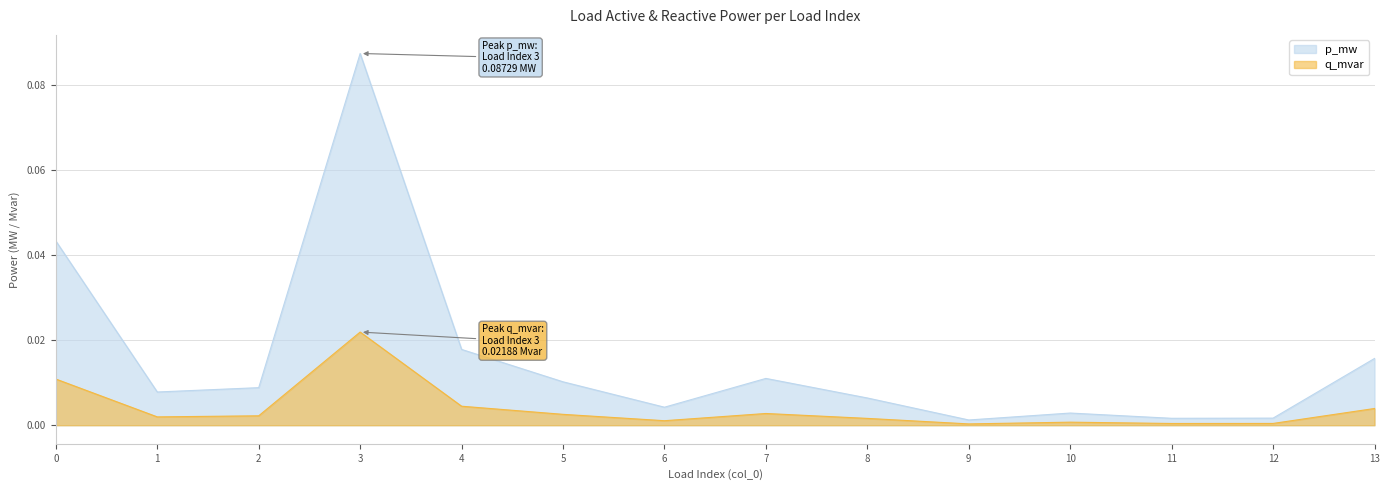

At 2, list the series in order from smallest to largest.

q_mvar, p_mw